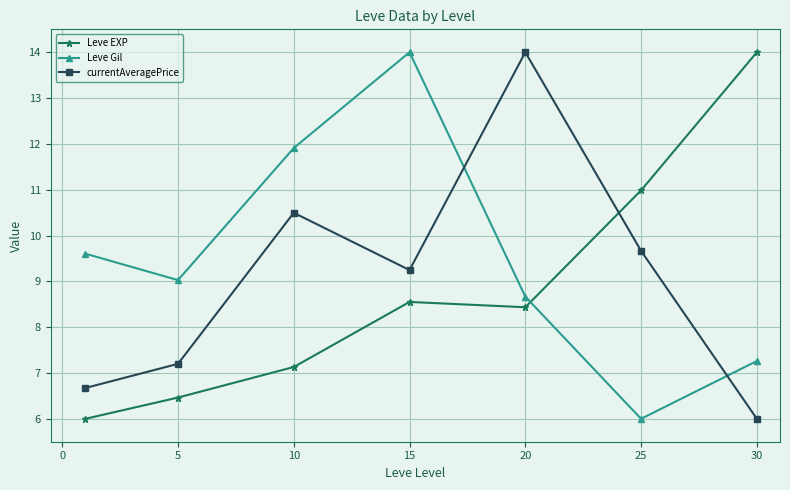

After their last crossing, which series has the higher values: currentAveragePrice or Leve Gil?

Leve Gil